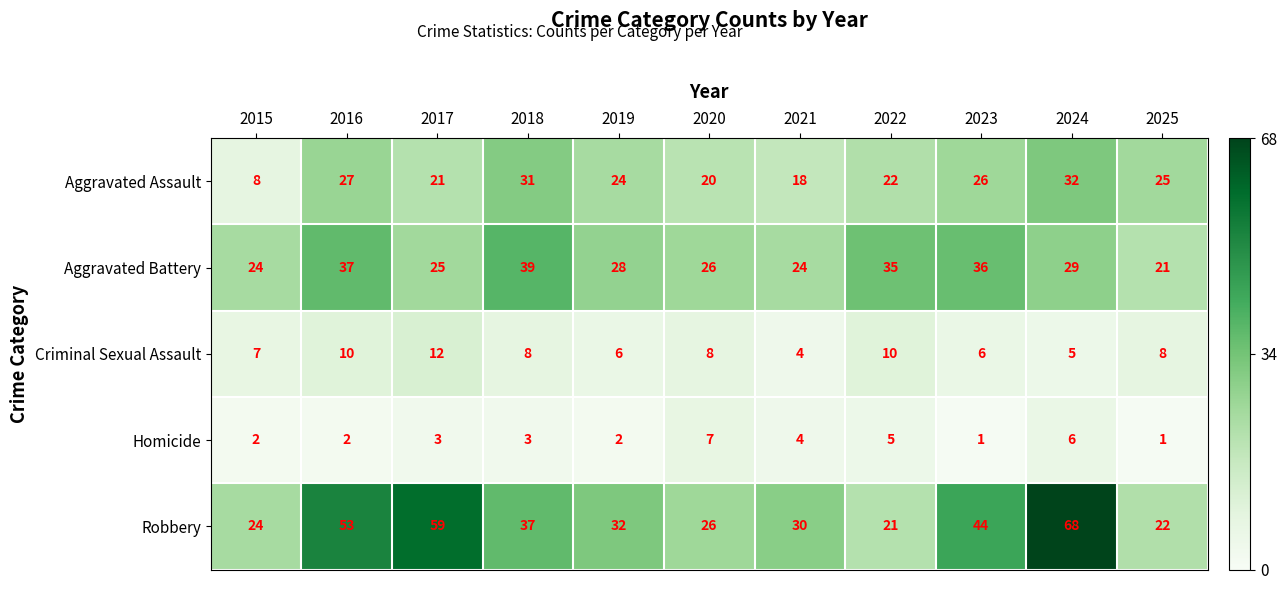

At 2019, list the series in order from smallest to largest.

Homicide, Criminal Sexual Assault, Aggravated Assault, Aggravated Battery, Robbery